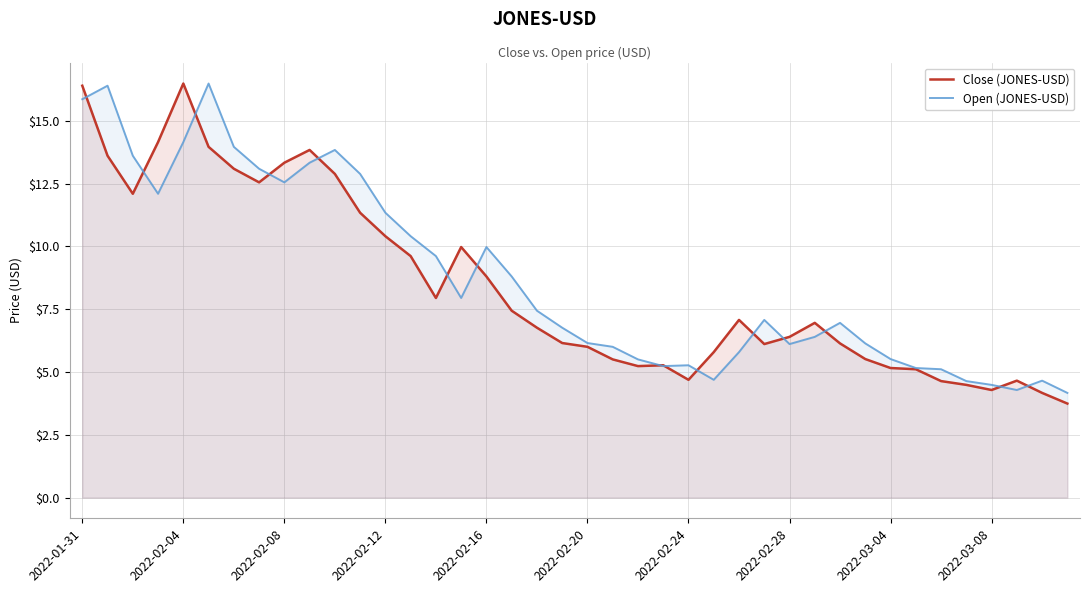

What is the total value across all series at 25?

10.5